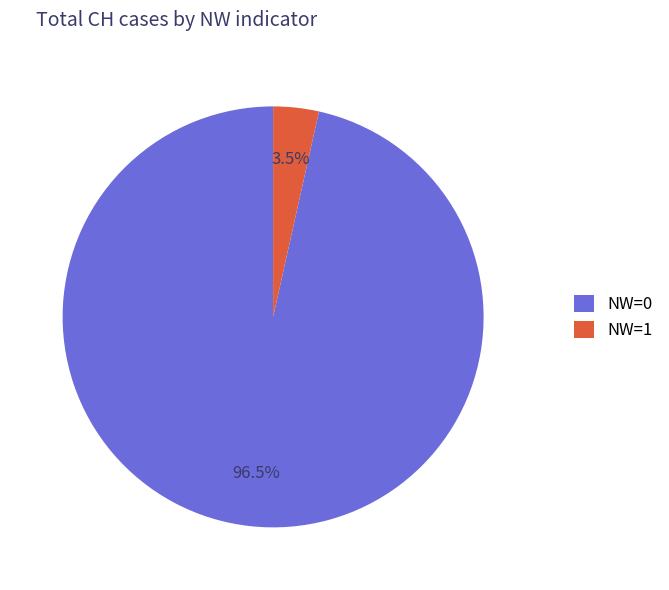

Which has a higher value, NW=0 or NW=1?

NW=0